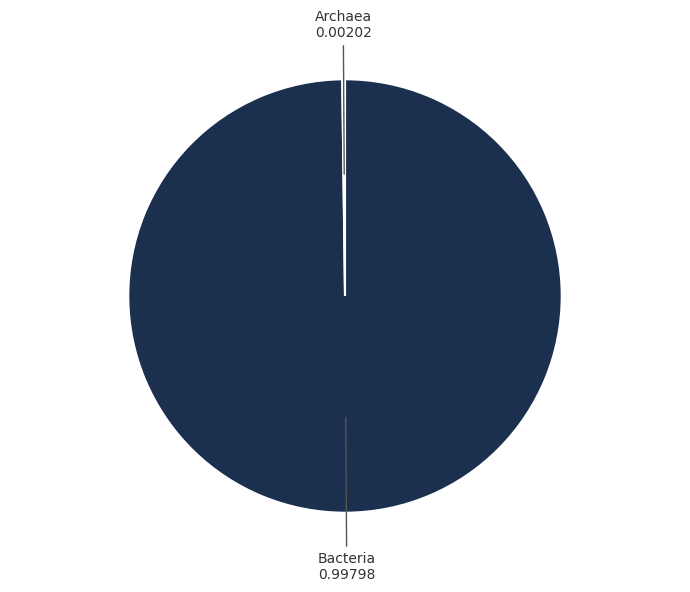

Does any single category account for the majority?

Yes